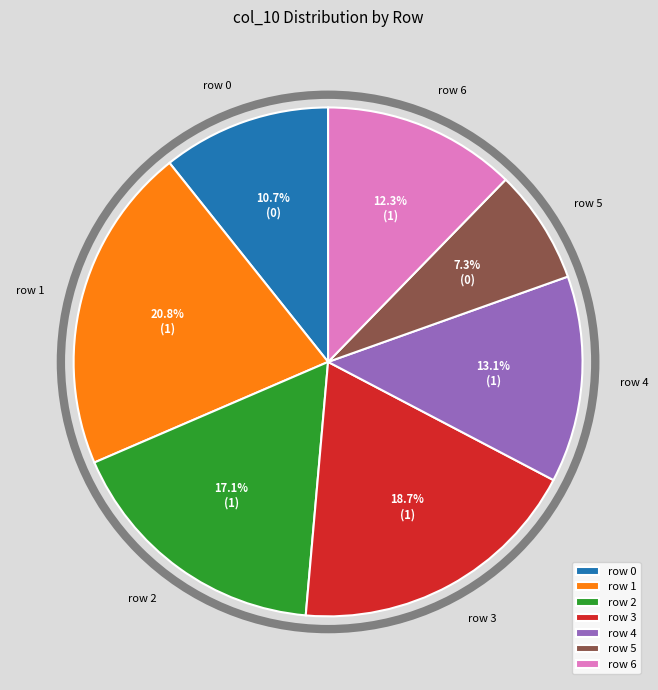

Is there any slice that represents more than half of the pie?

No